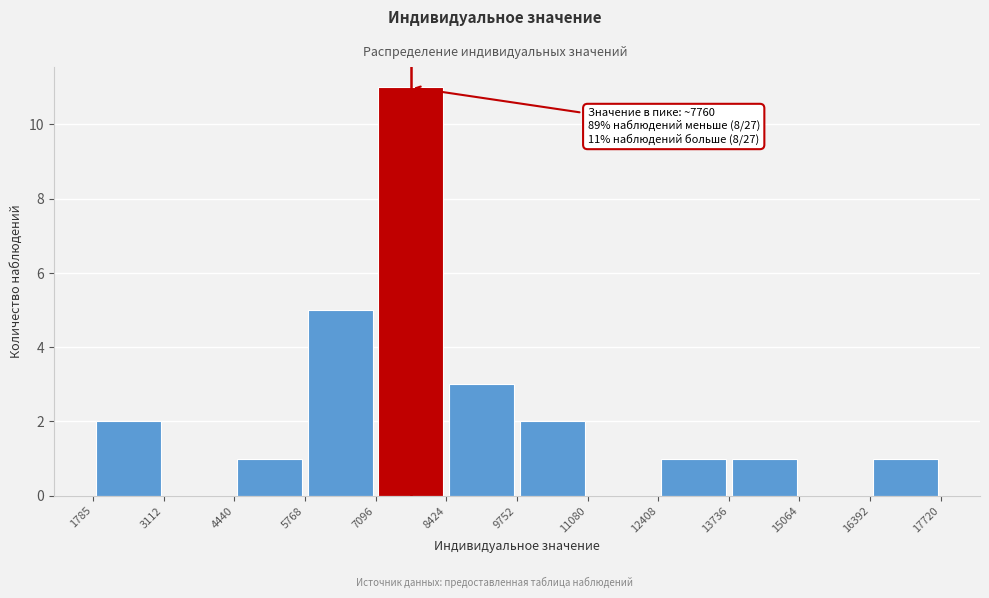

Over which range of the x-axis is the bar tallest?

7096 to 8424